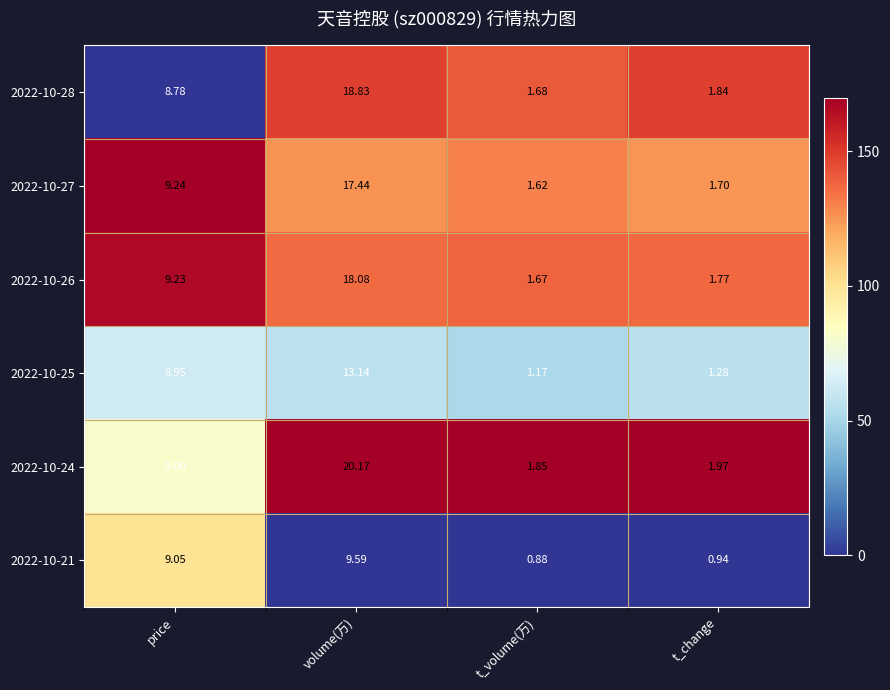

How many distinct data groups are displayed?

6